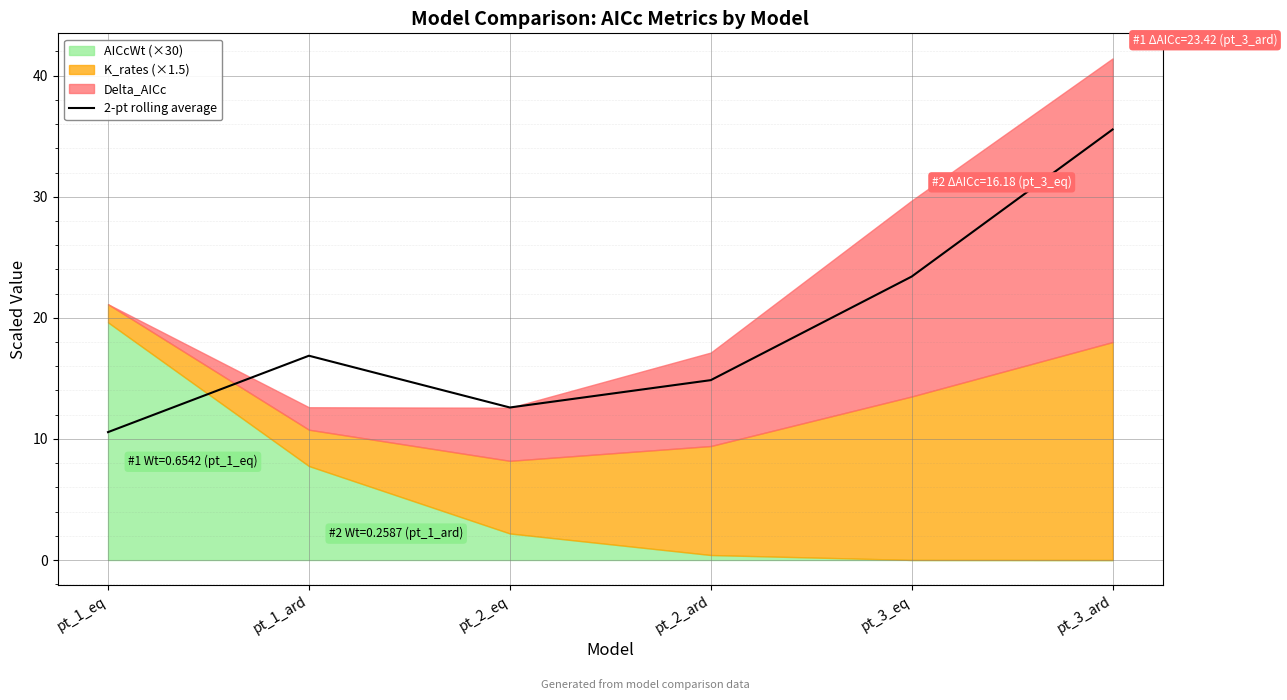

What value does the data have at pt_2_eq?

12.6